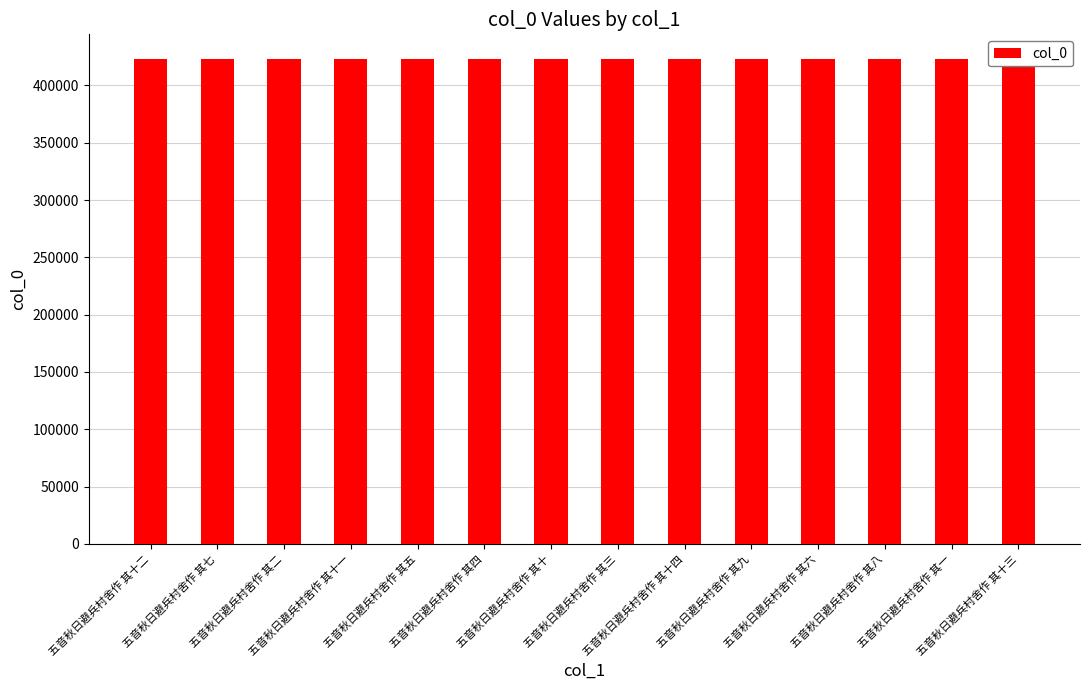

What is the greatest value displayed?

423405